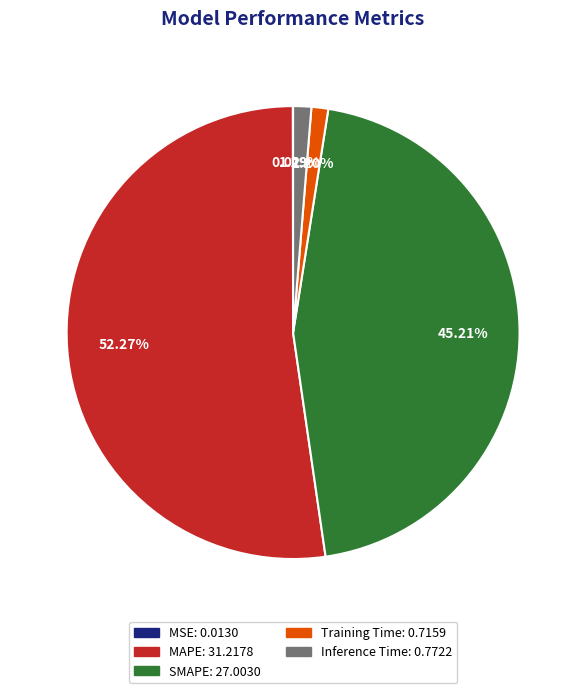

What is the largest slice in the pie chart?

MAPE